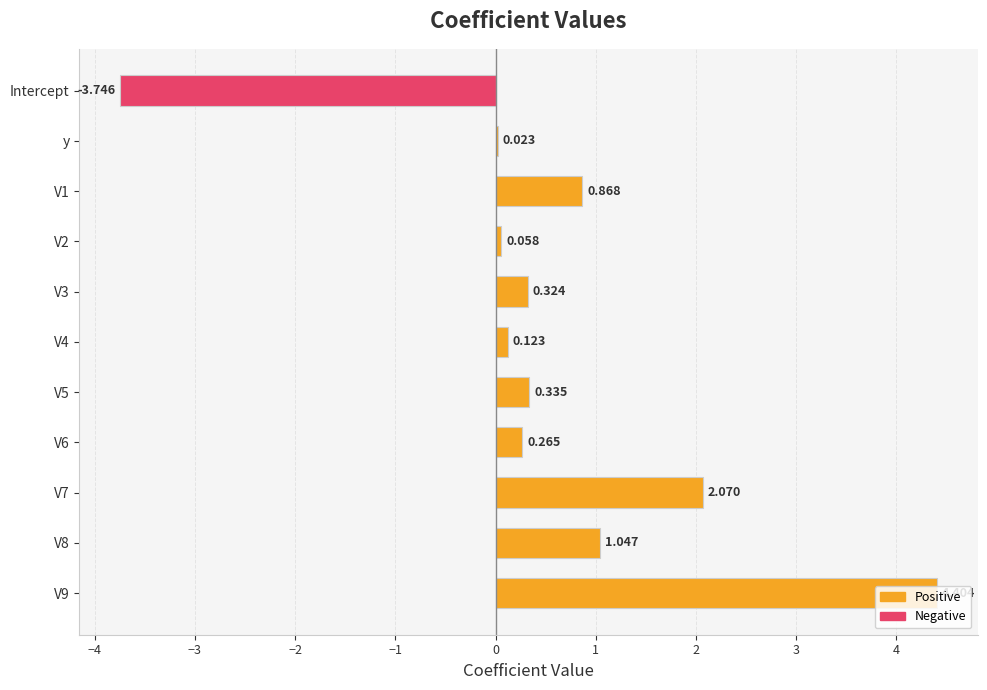

Where is the data nearest to the value 0?

y